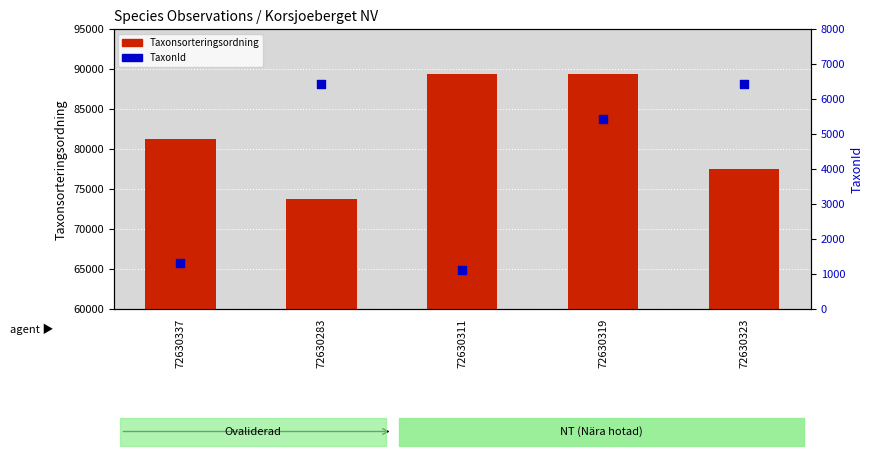

At how many categories does at least one series exceed 47674?

5